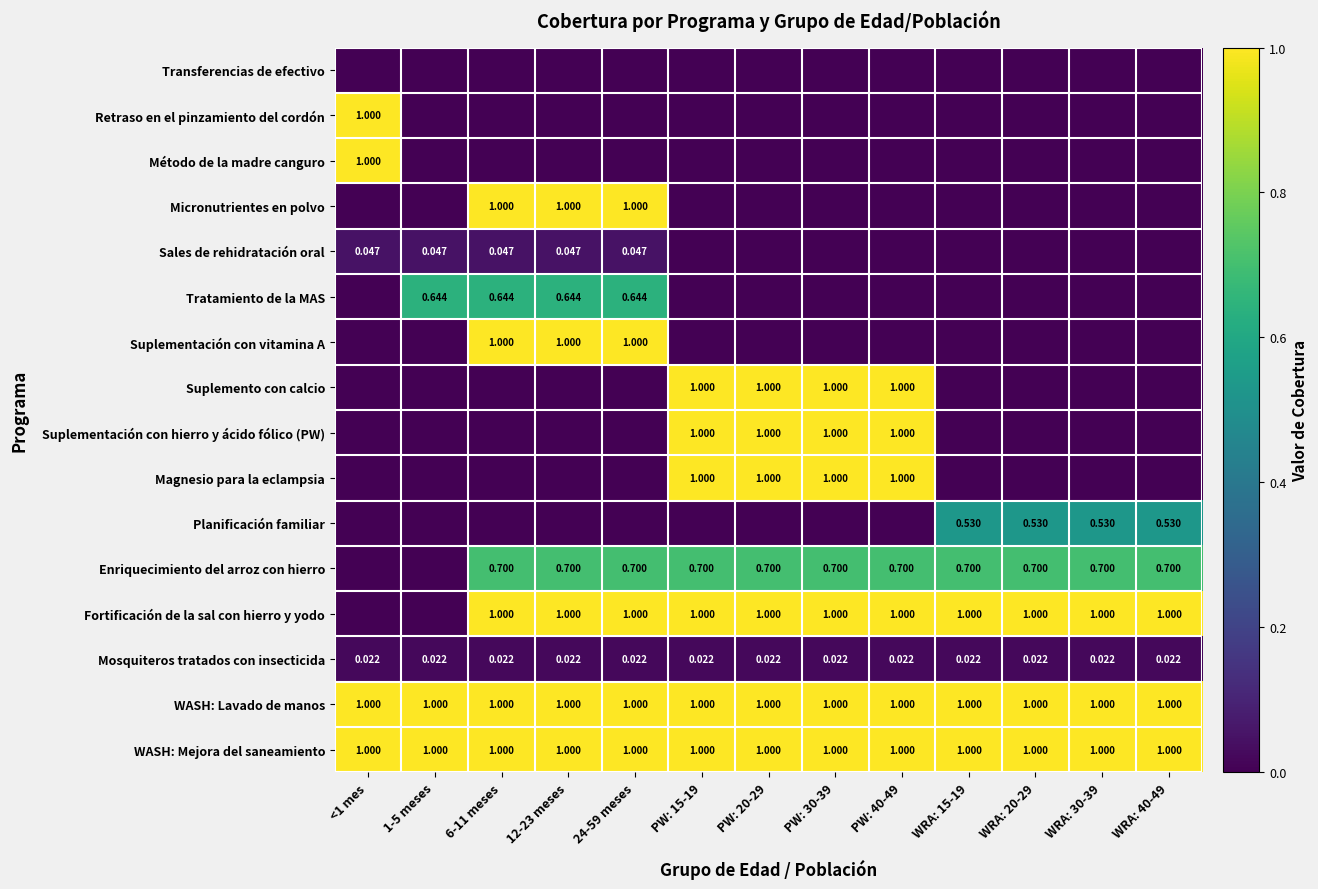

Is the value of Fortificación de la sal con hierro y yodo at WRA: 20-29 greater than the value of Mosquiteros tratados con insecticida at WRA: 20-29?

Yes